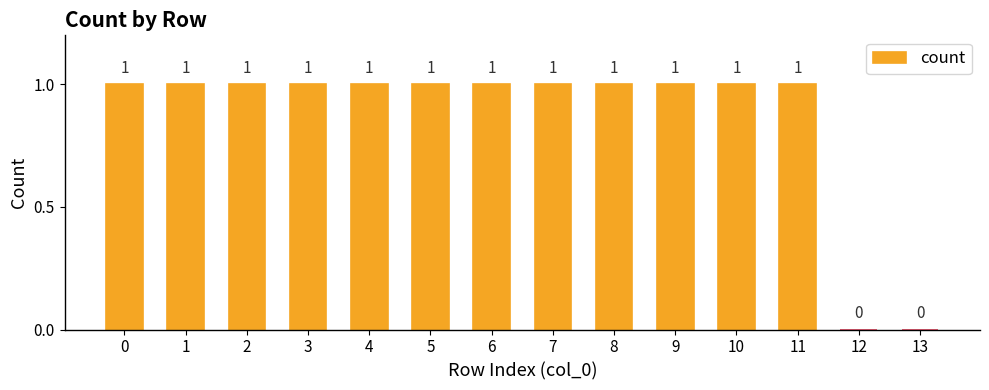

What is the sum of all values?

12